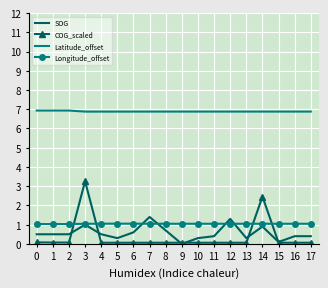

Rank the series by their maximum value, from highest to lowest.

Latitude_offset, COG_scaled, SOG, Longitude_offset